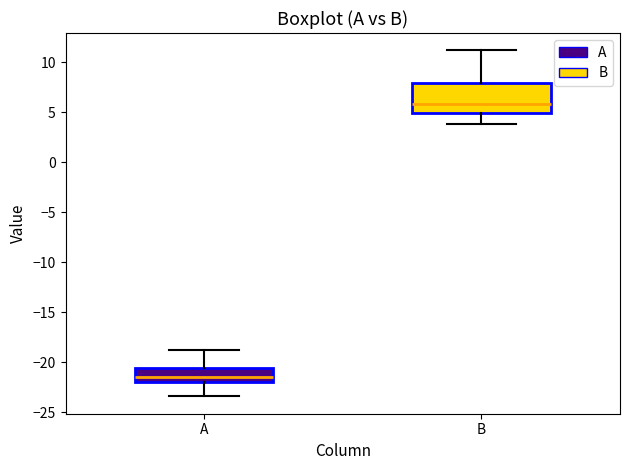

Which box is the tallest, from its lower edge to its upper edge?

B